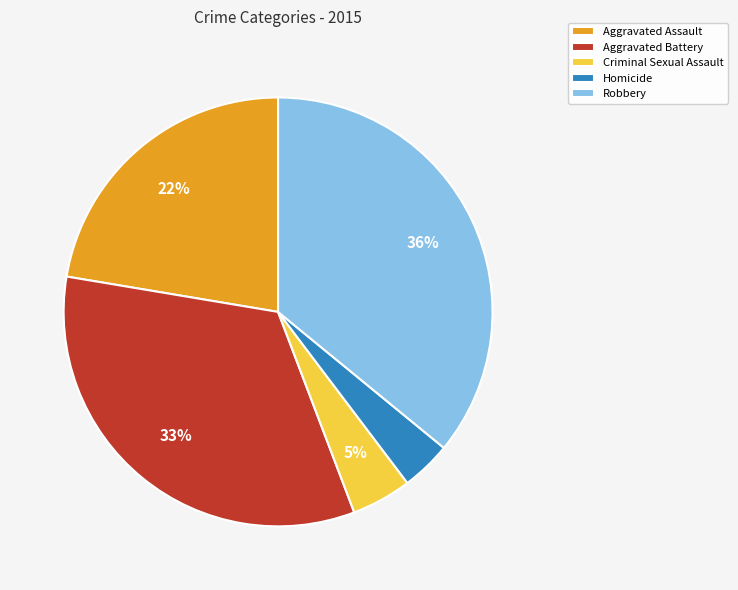

How many slices are in this pie chart?

5